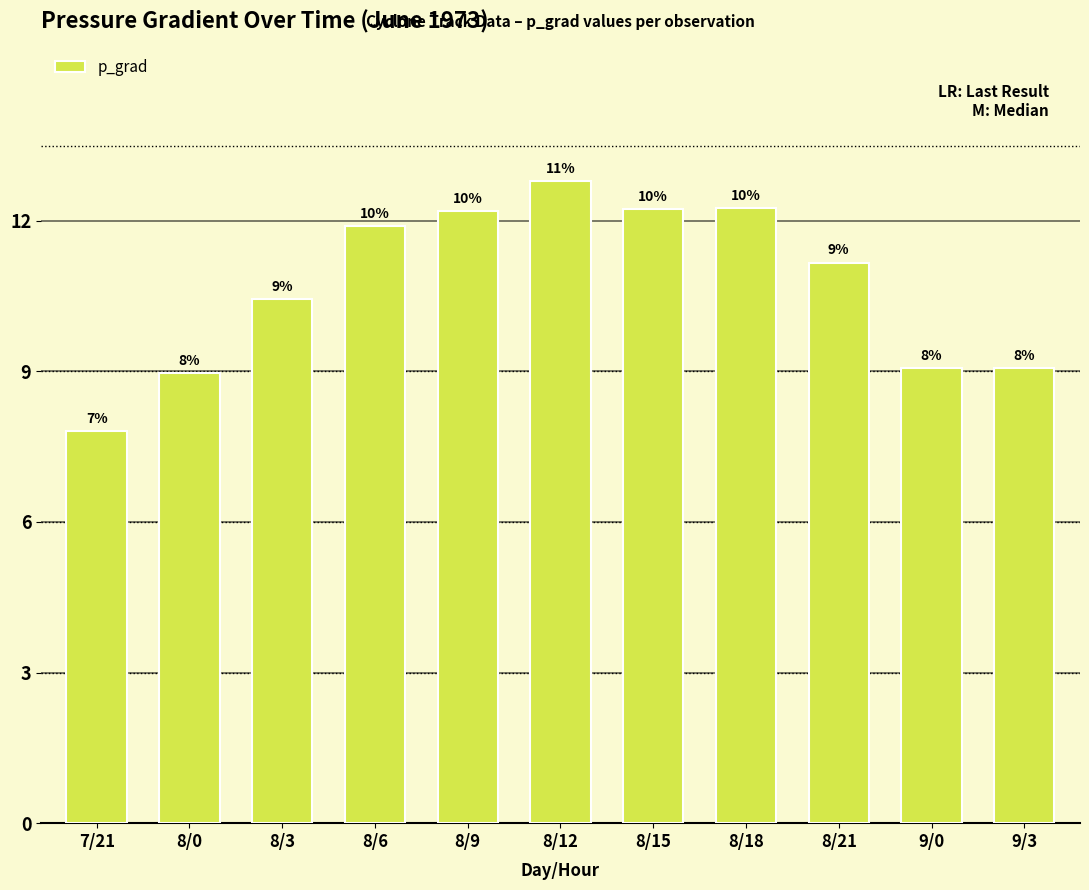

What is the minimum value shown in the chart?

7.8